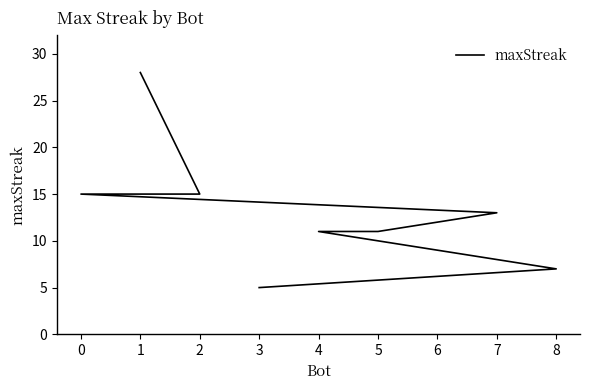

What is the ratio of the value at 2 to the value at 0?

1.0